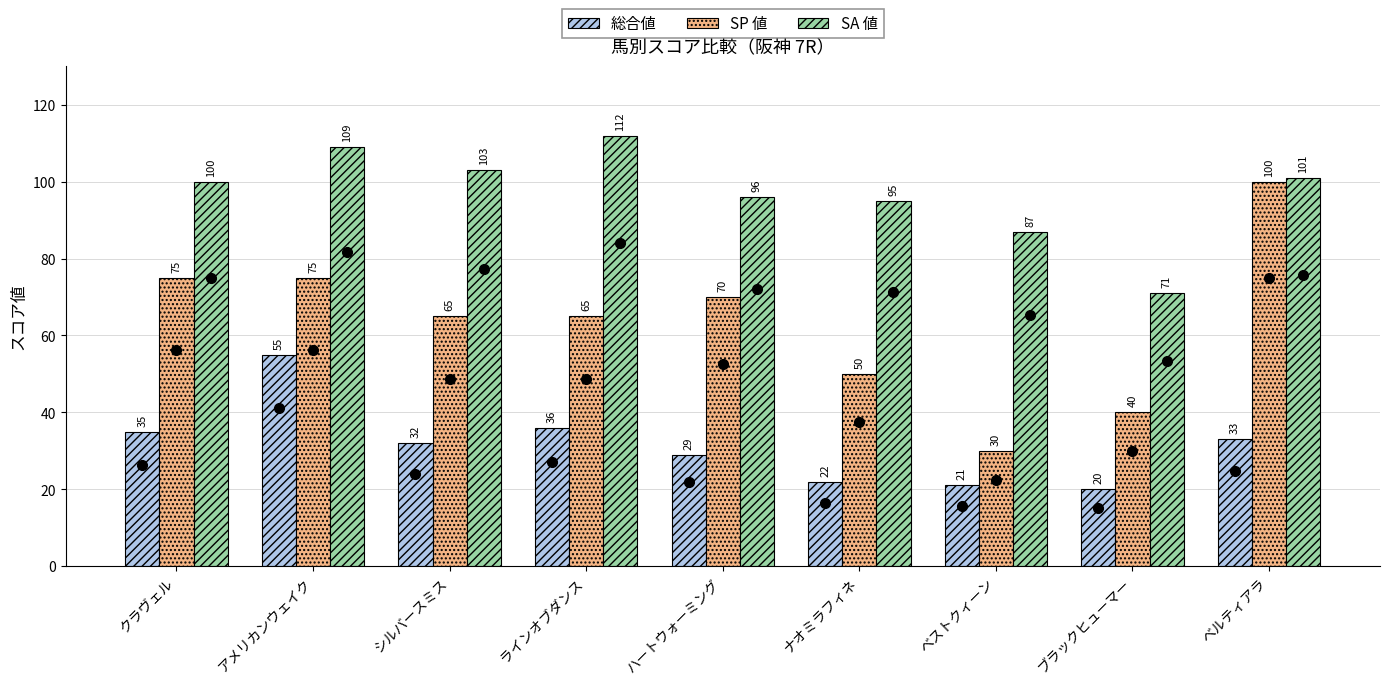

Which series has the widest spread of values?

SP 値